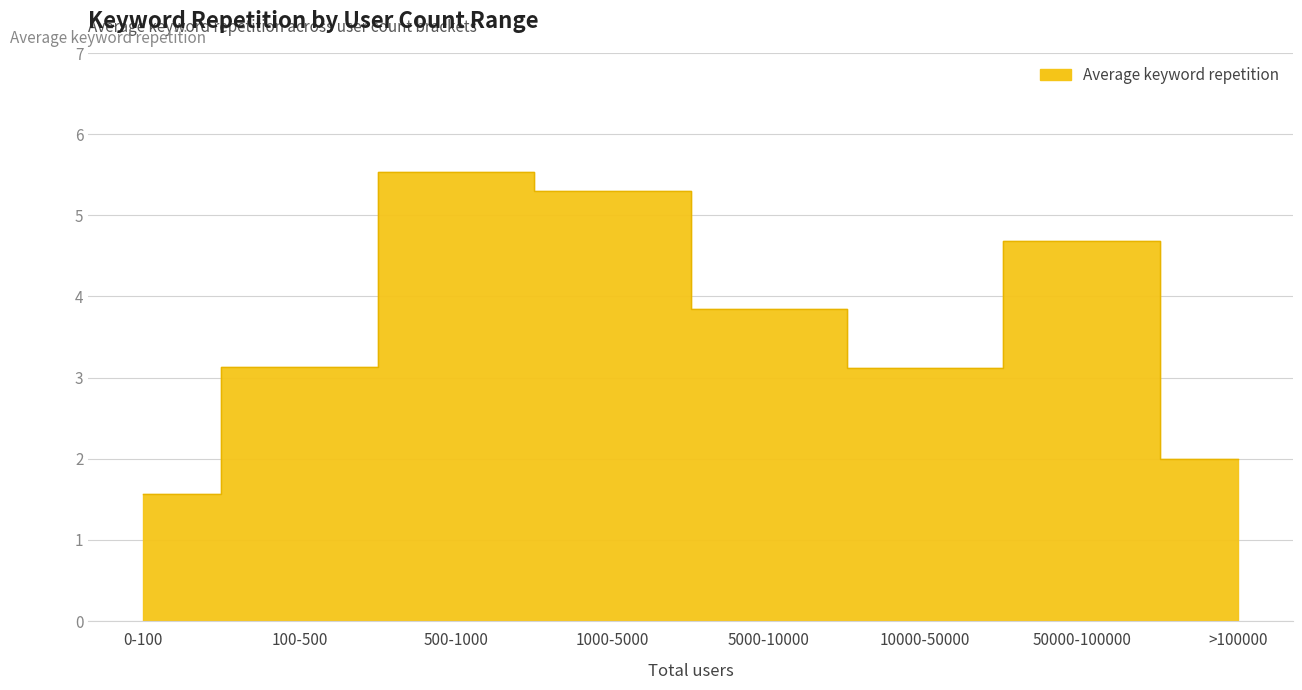

Count the number of categories in the chart.

8